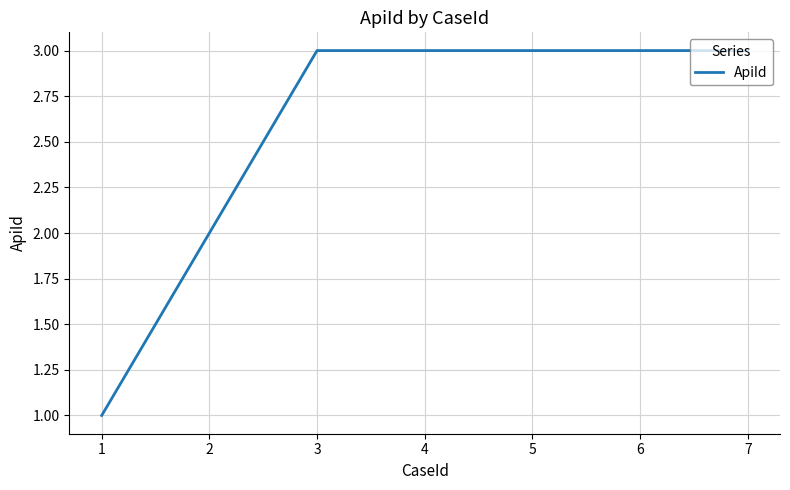

What is the sum of the values at 3 and 6?

6